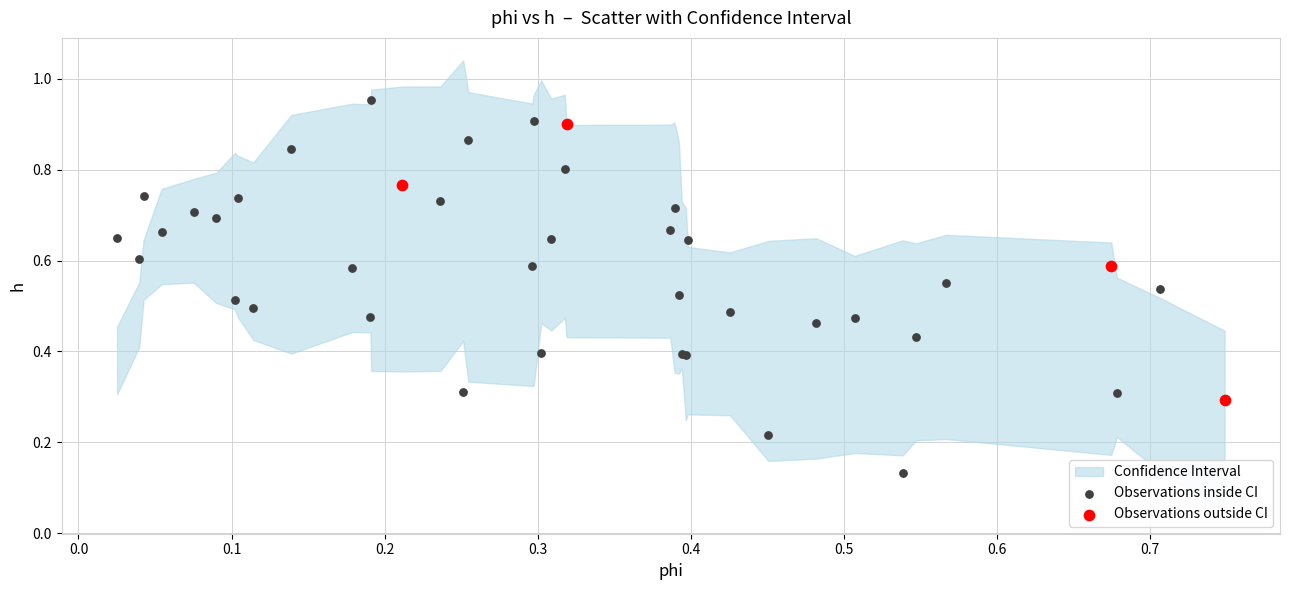

Which series has the widest spread of Y values?

Observations inside CI